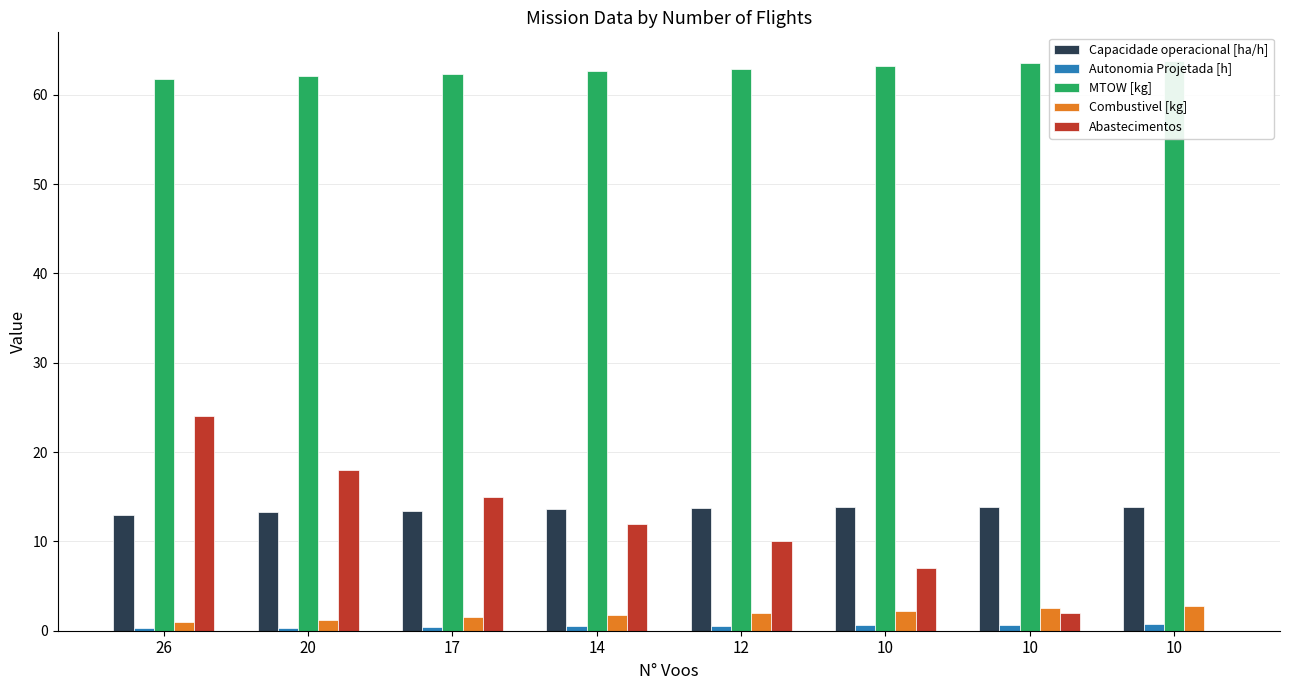

Read the Abastecimentos value at 12.

10.0